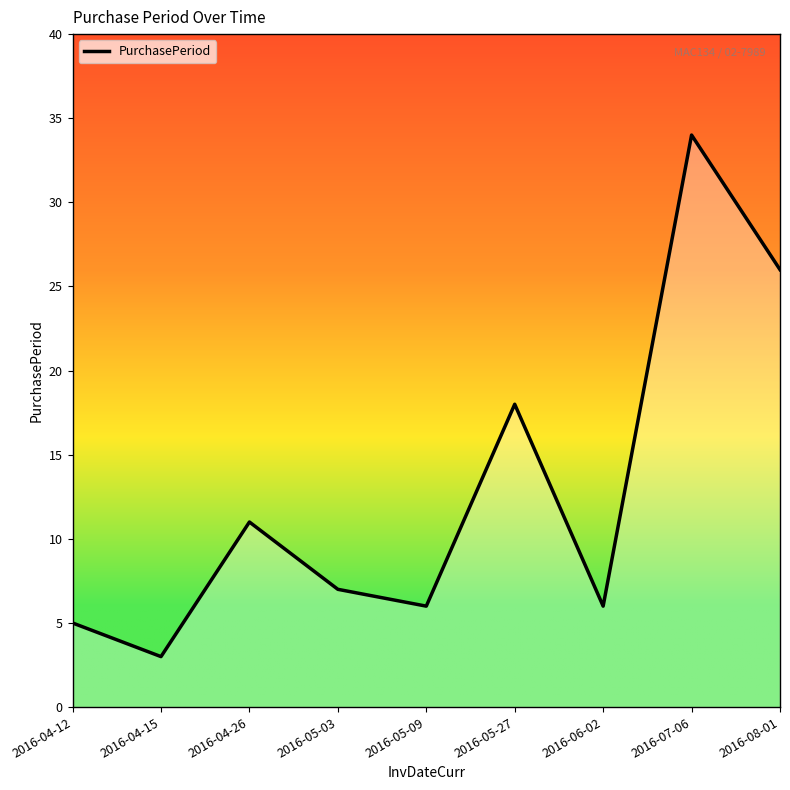

True or false: the data has more than 0 interior local peaks.

True